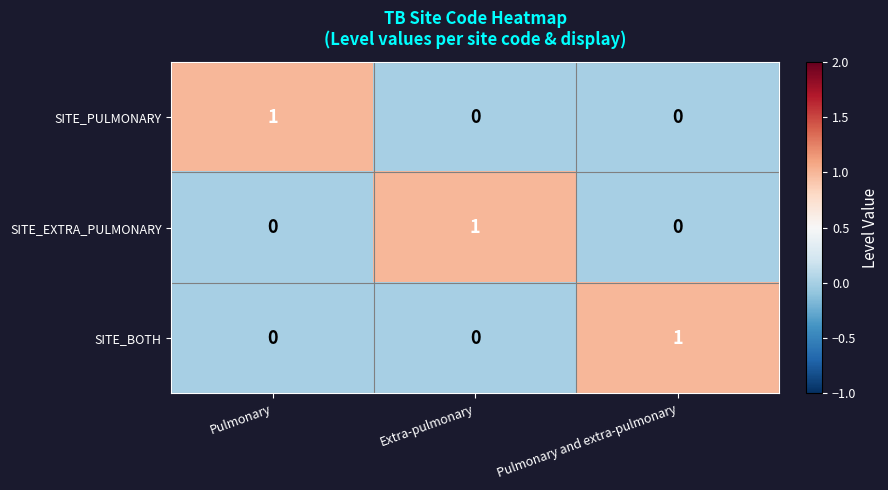

Is the value of SITE_EXTRA_PULMONARY at Extra-pulmonary greater than the value of SITE_PULMONARY at Pulmonary and extra-pulmonary?

Yes